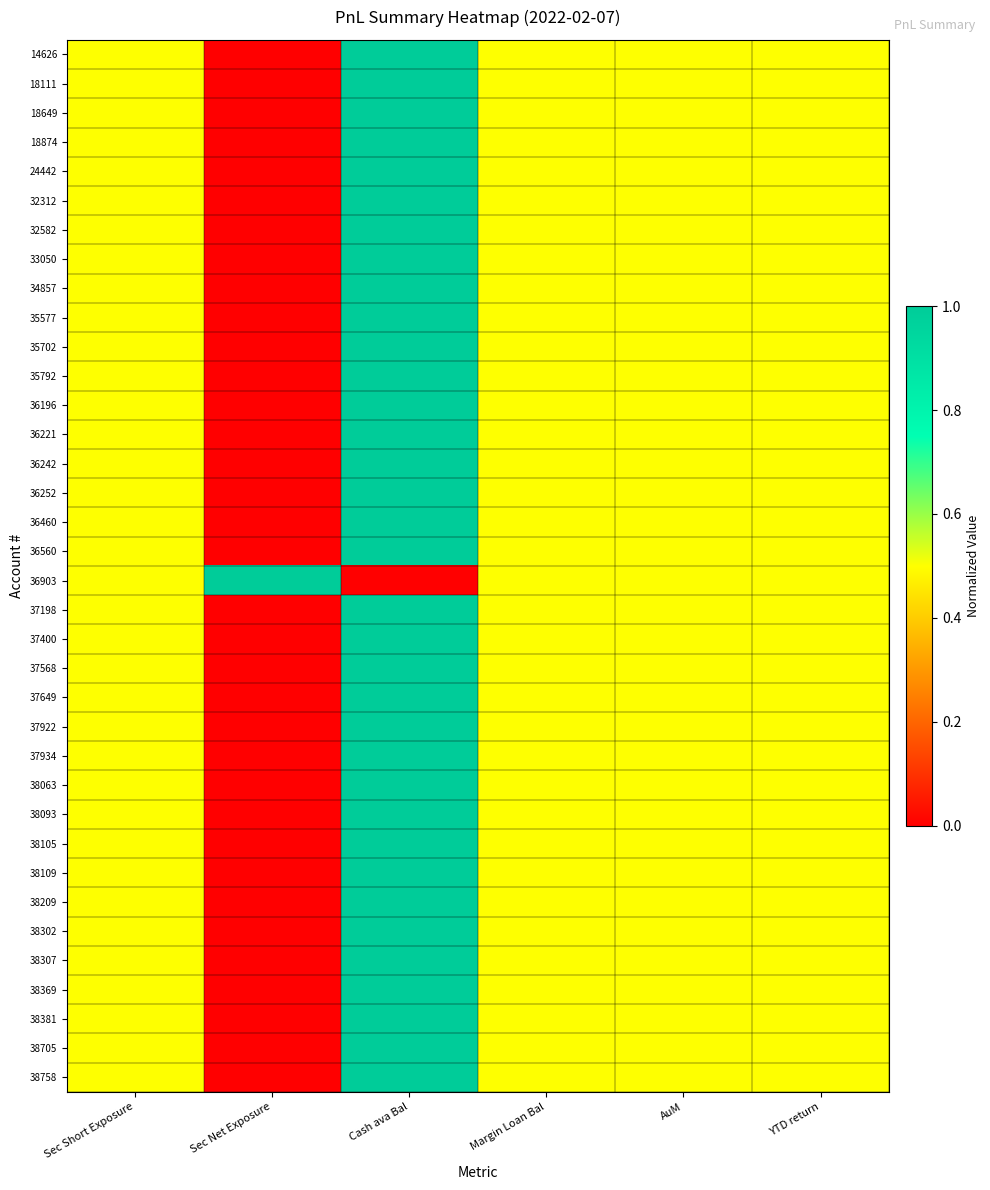

How many distinct data groups are displayed?

36